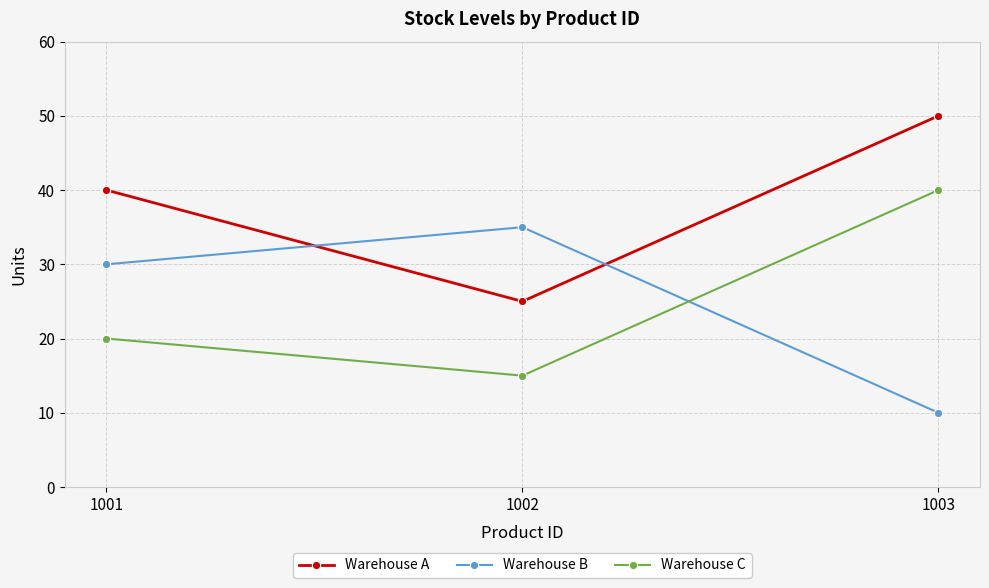

At 1003, list the series in order from largest to smallest.

Warehouse A, Warehouse C, Warehouse B